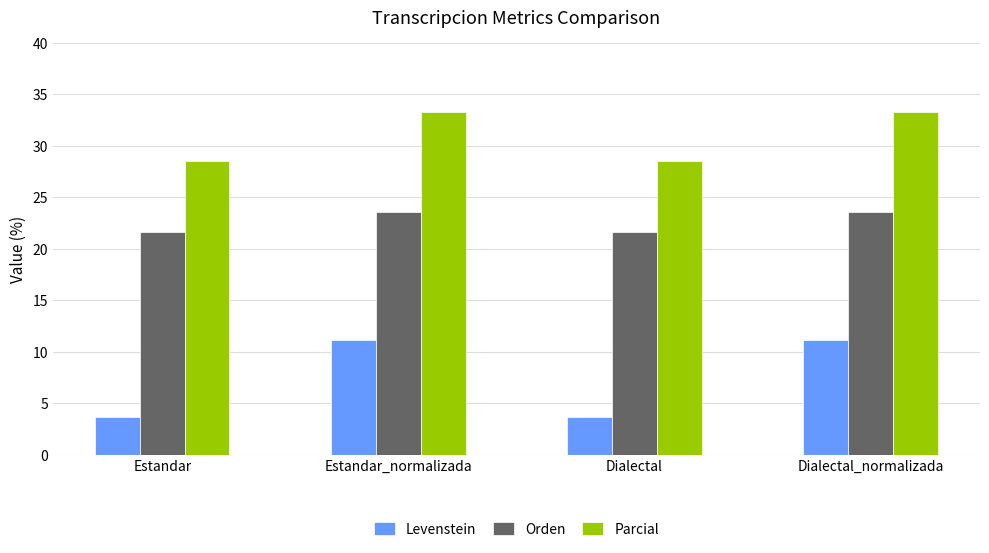

What is the label of the 3rd bar from the left?

Dialectal